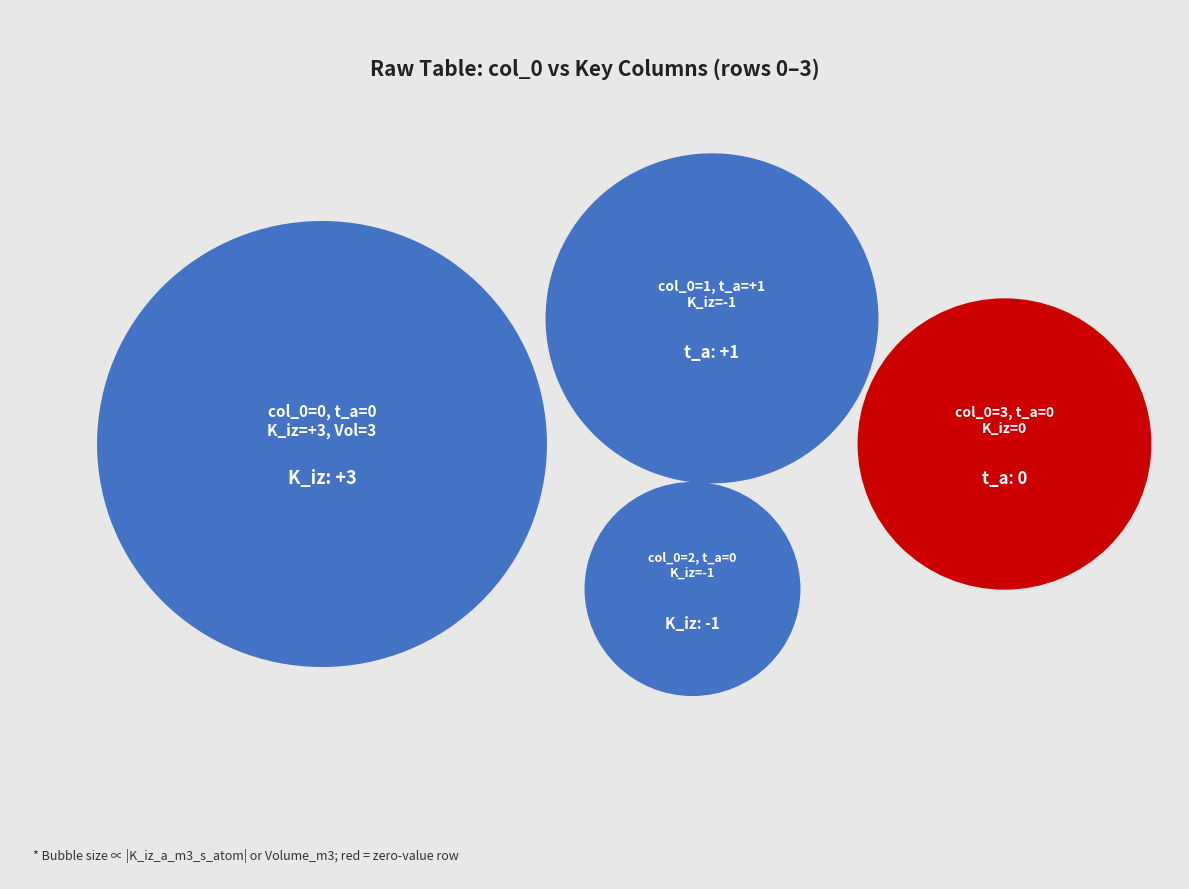

How many slices are in this pie chart?

4